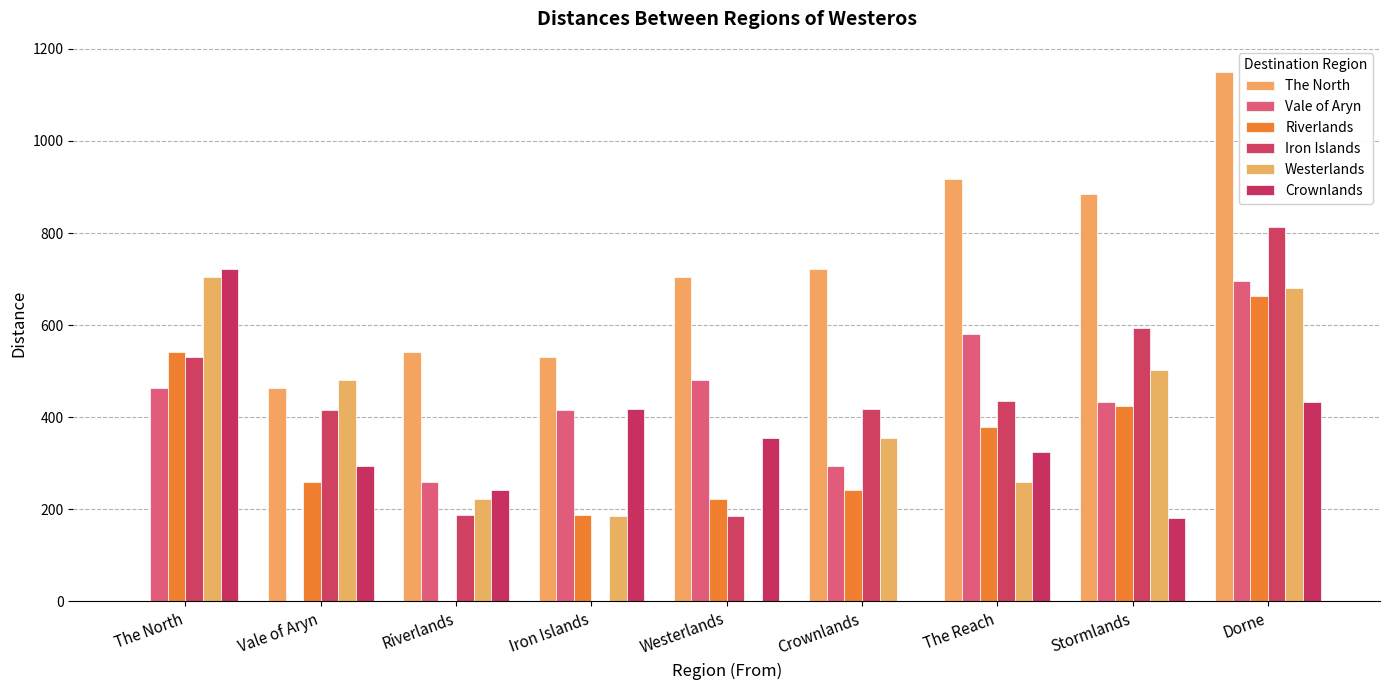

What is the difference between the maximum and minimum values in the Westerlands series?

704